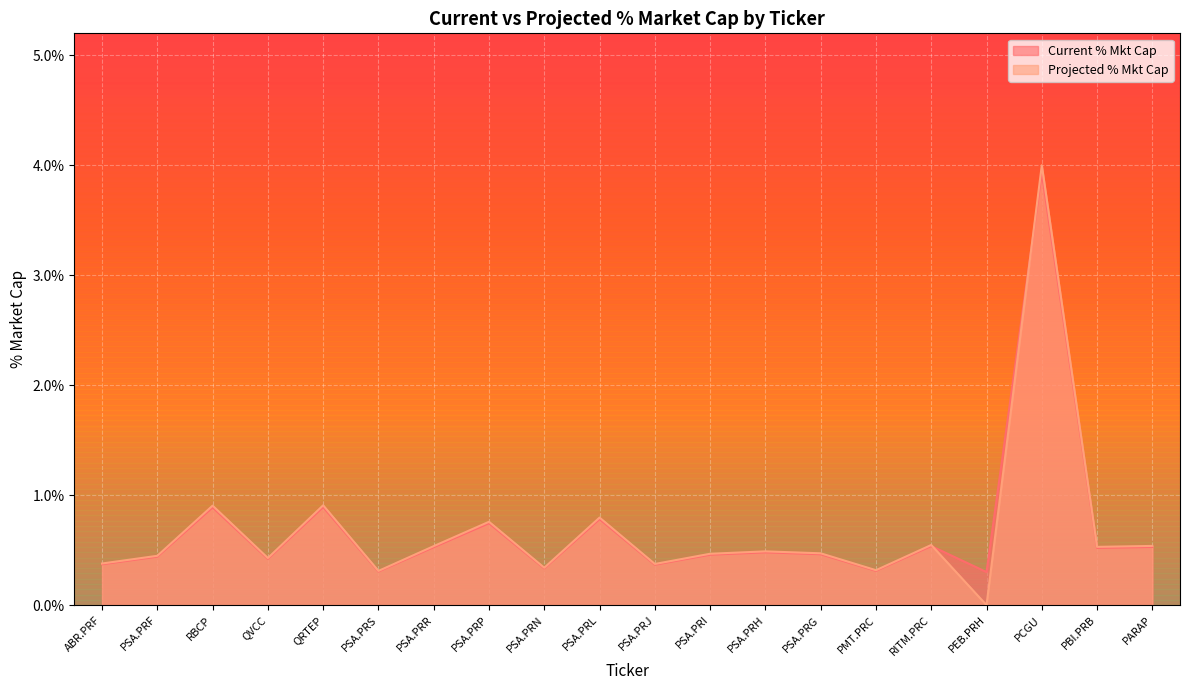

Does the chart display data point markers on the line(s)?

No